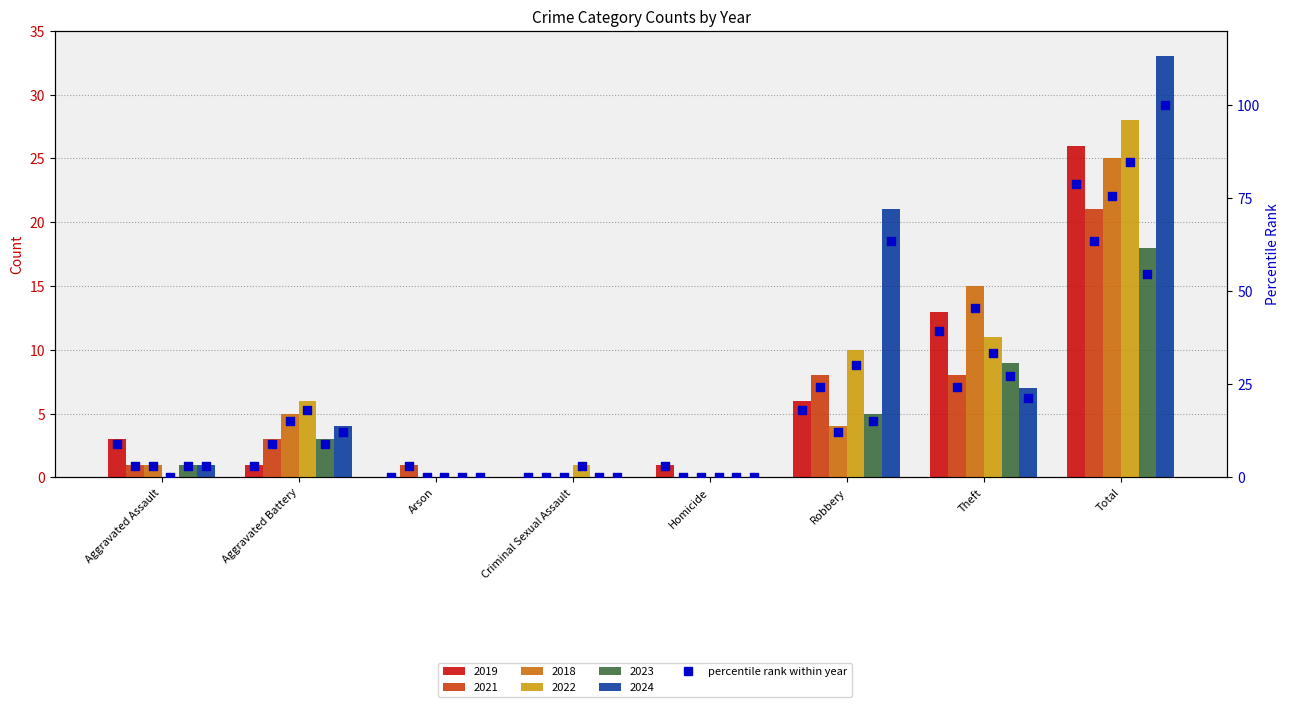

What is the ratio of the value at Theft to the value at Homicide?

13.0